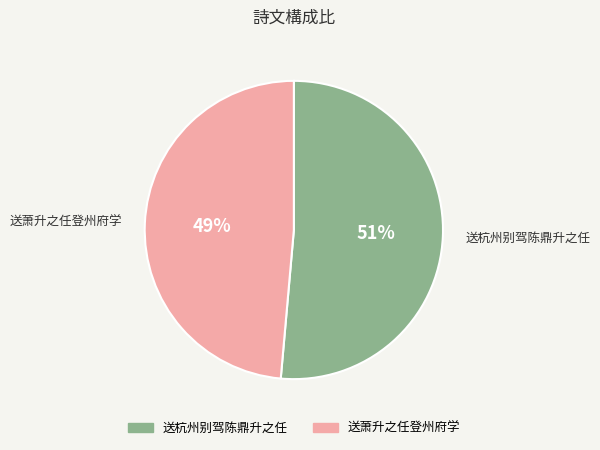

To the nearest percent, what percentage of the pie is 送杭州别驾陈鼎升之任?

51%